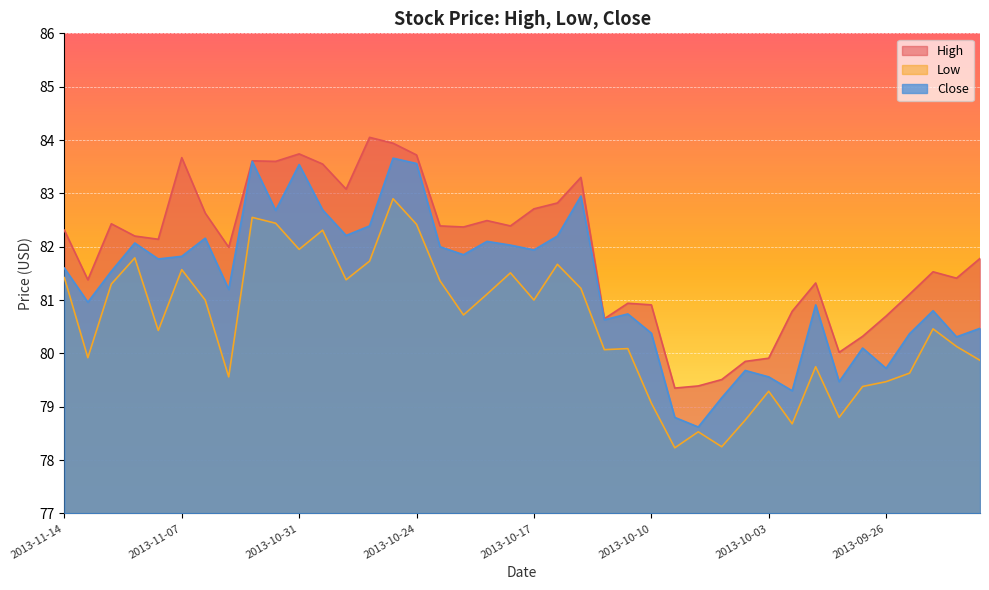

True or false: Close has a value of 119.0 at 2013-10-14.

False